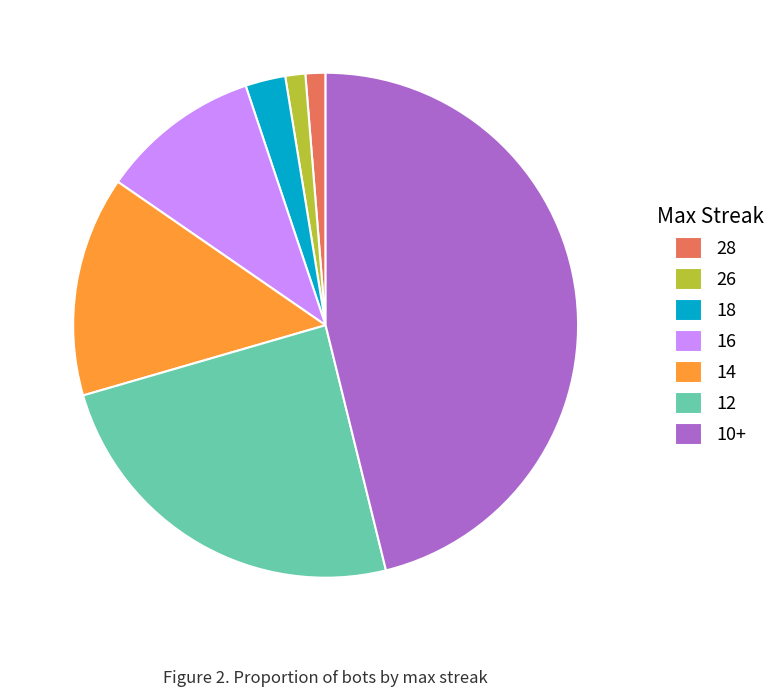

Do 14 and 18 together represent more than half of the pie?

No